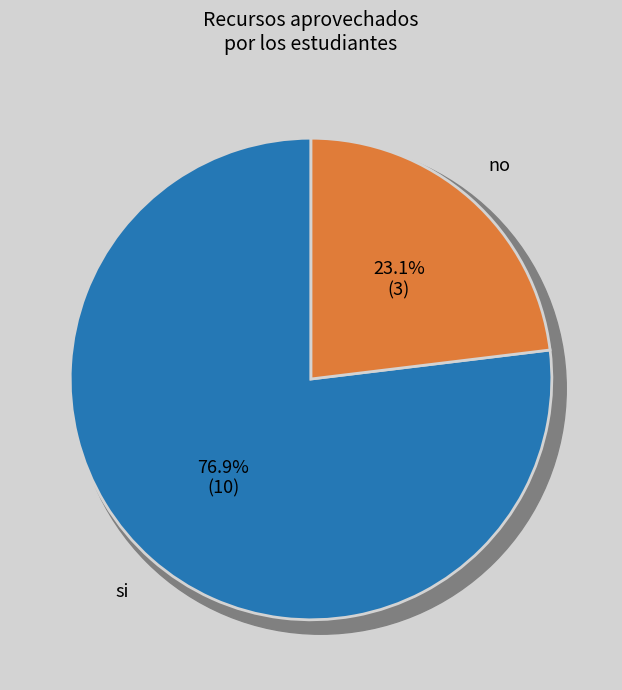

What is the total percentage of si and no?

100.0%